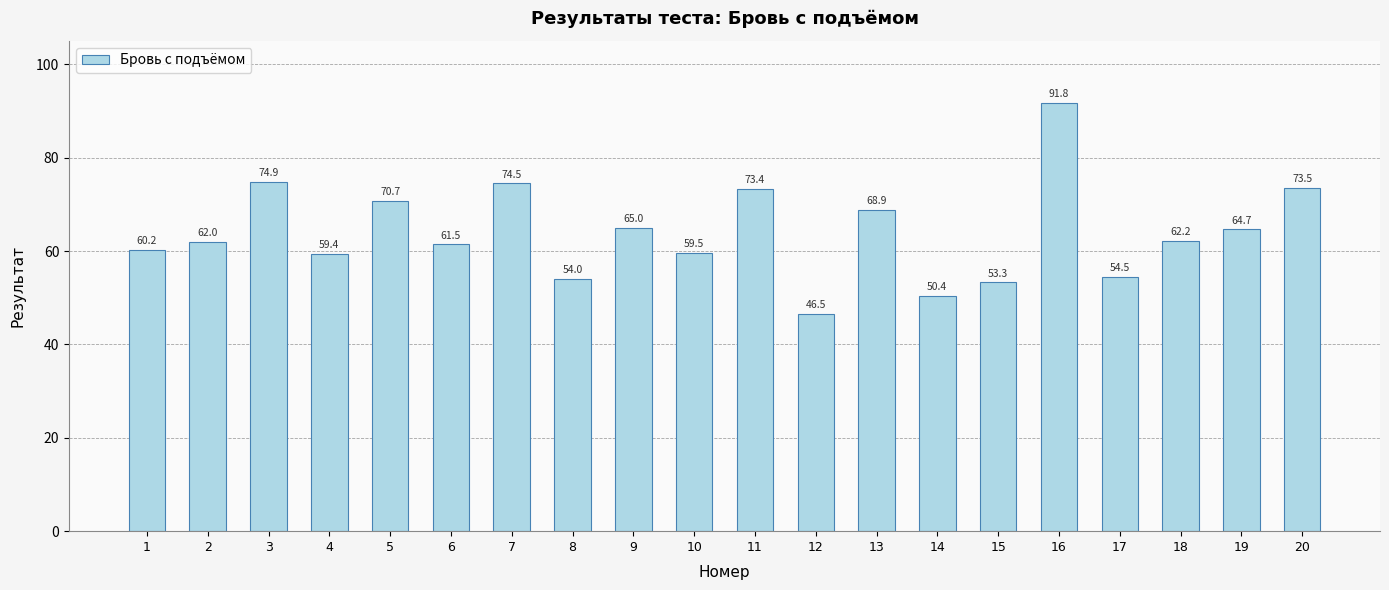

What is the change in value from 17 to 19?

+10.2